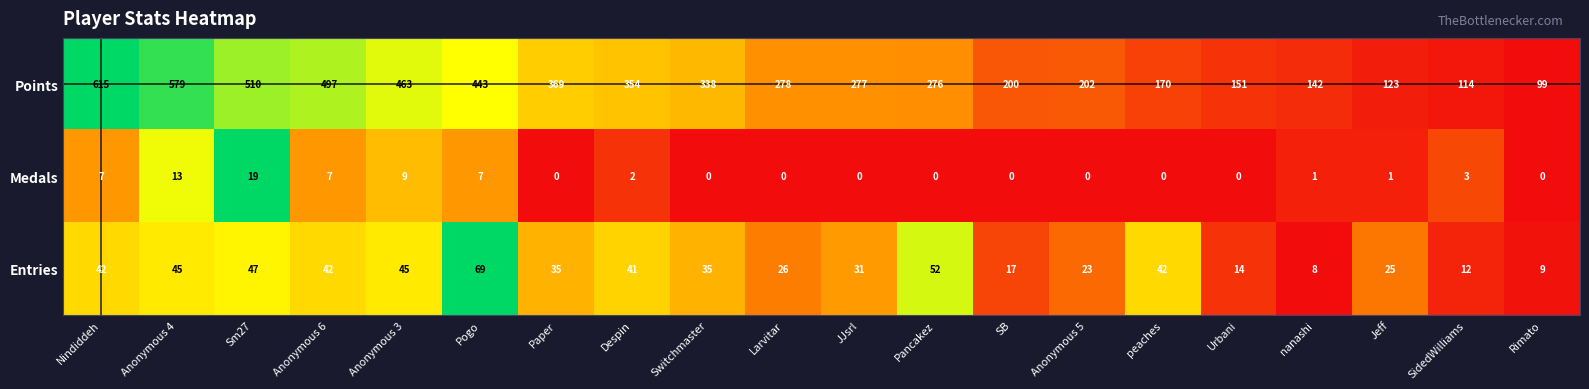

What is the total value across all series at peaches?

212